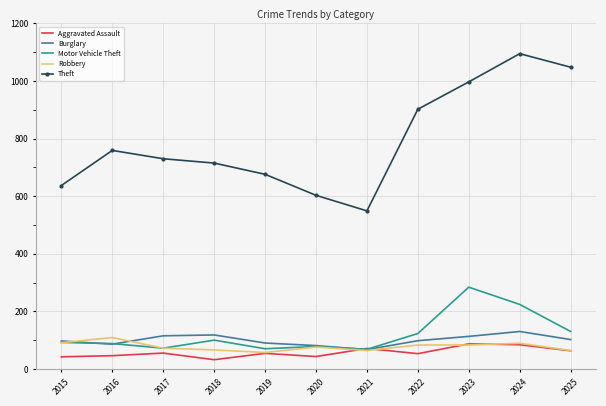

How many values in the Burglary series are below 98?

5